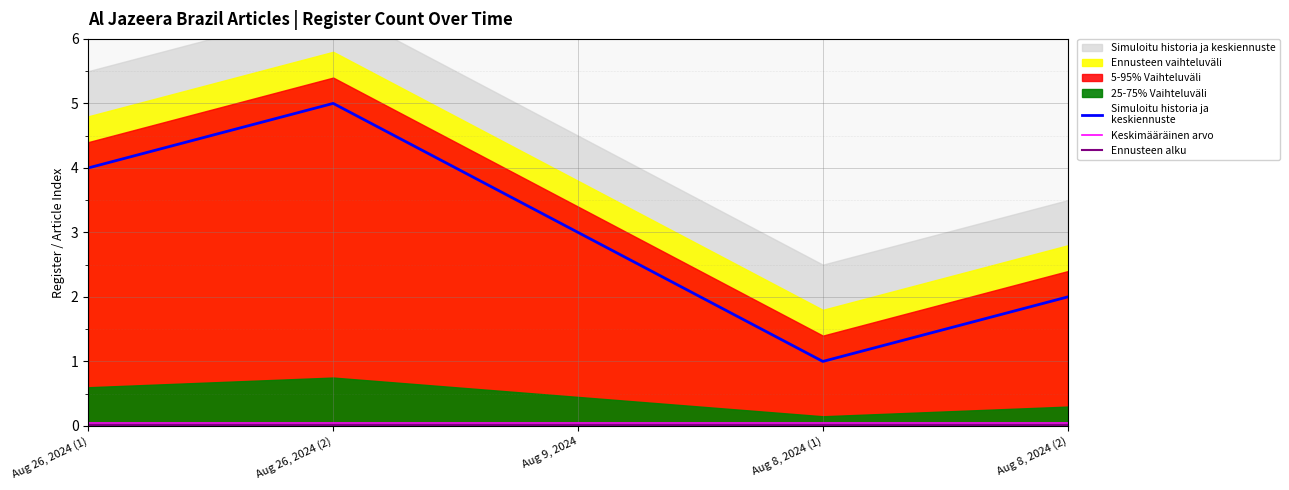

Is it true that Ennusteen alku equals 0.0 at Aug 26, 2024 (2)?

True